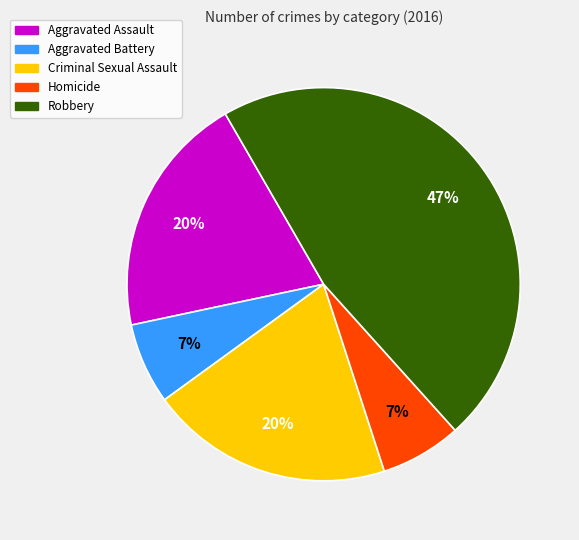

To the nearest percent, what percentage of the pie is Criminal Sexual Assault?

20%